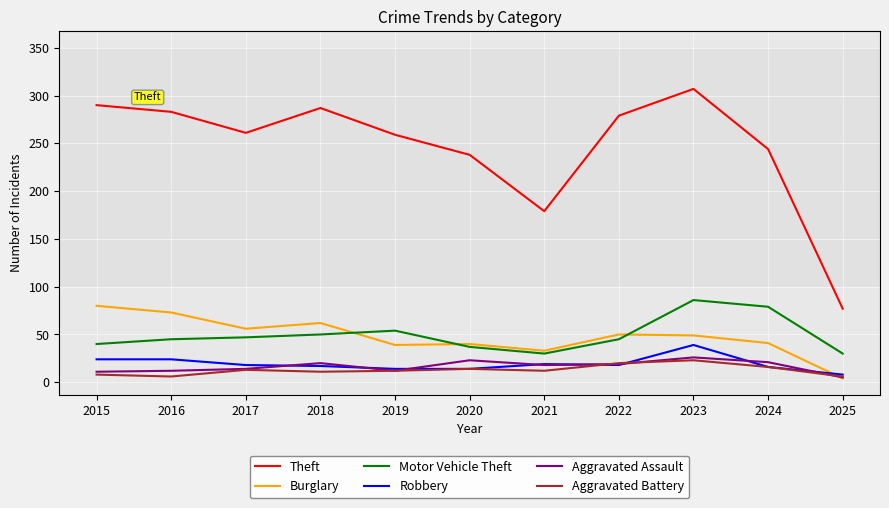

True or false: Motor Vehicle Theft and Aggravated Assault intersect in this chart.

False